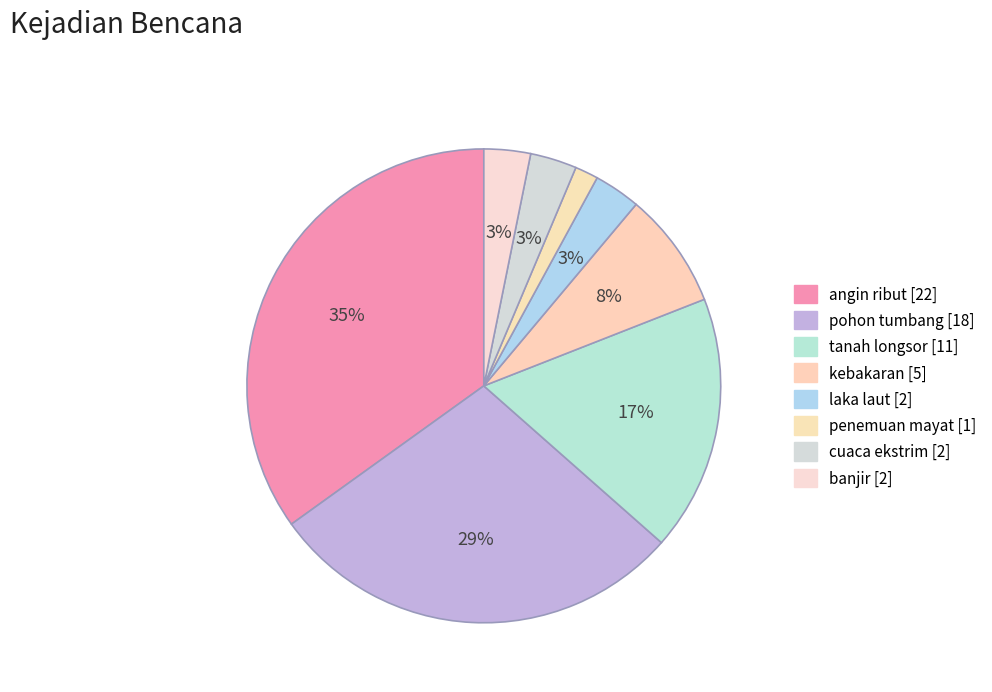

Combined, do laka laut and penemuan mayat account for over 50%?

No